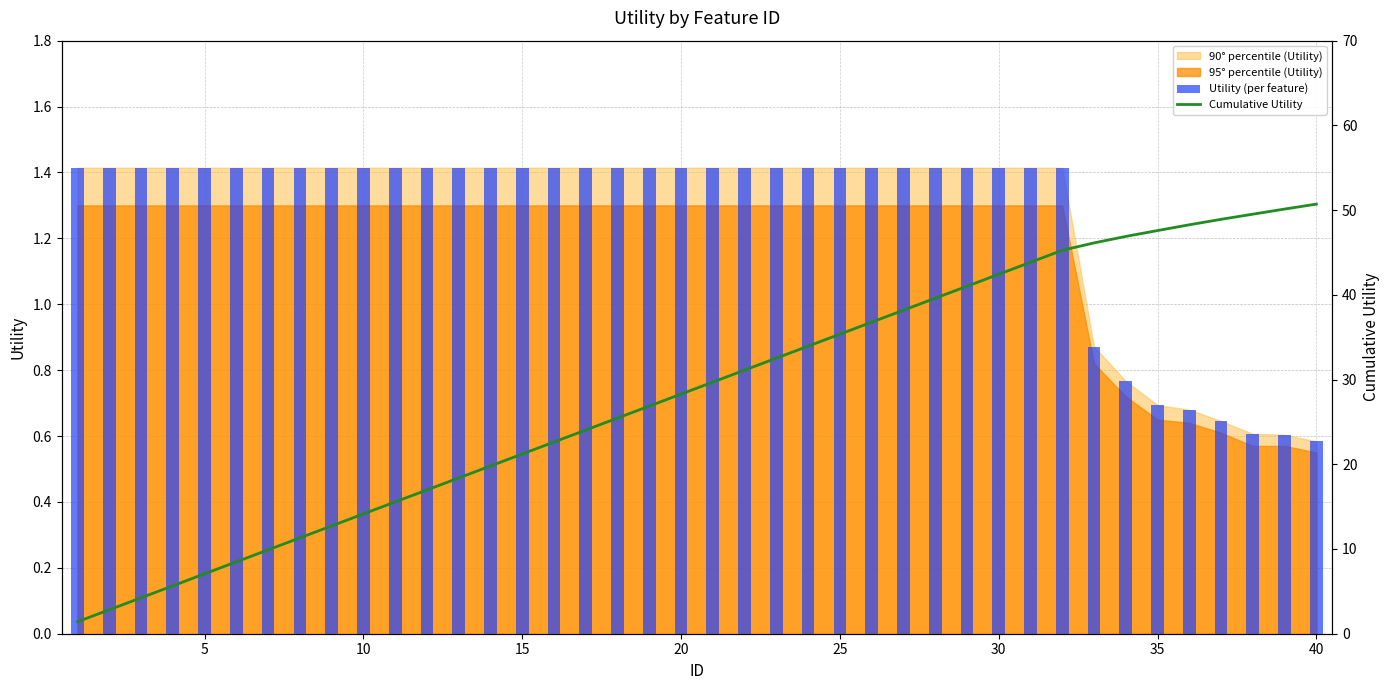

At which label is Utility (per feature) closest to 0?

40